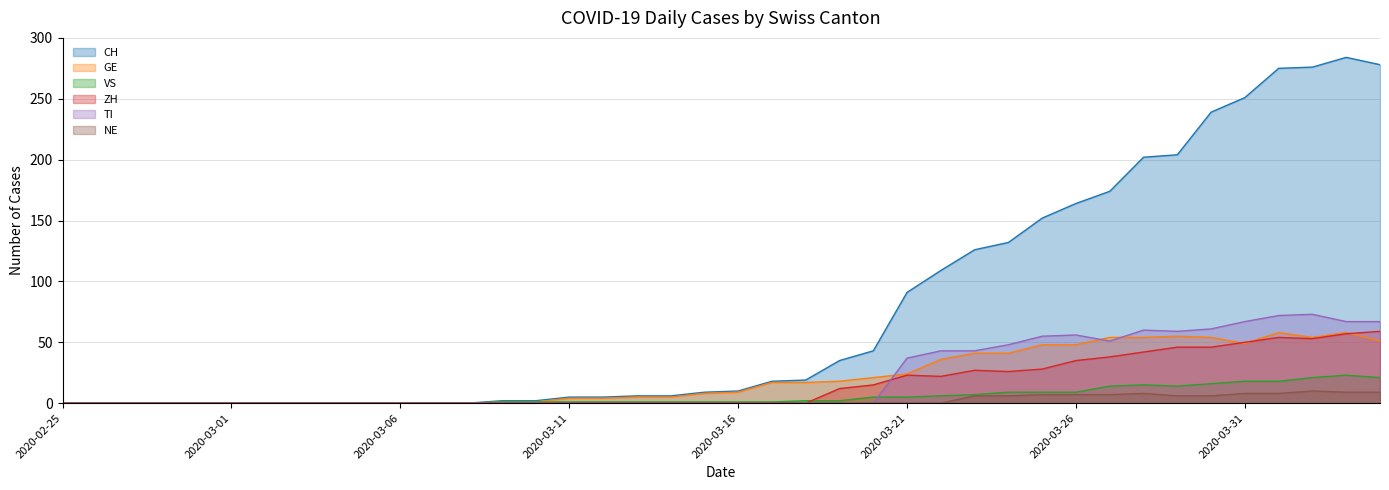

Where is the first local maximum for VS?

2020-03-28